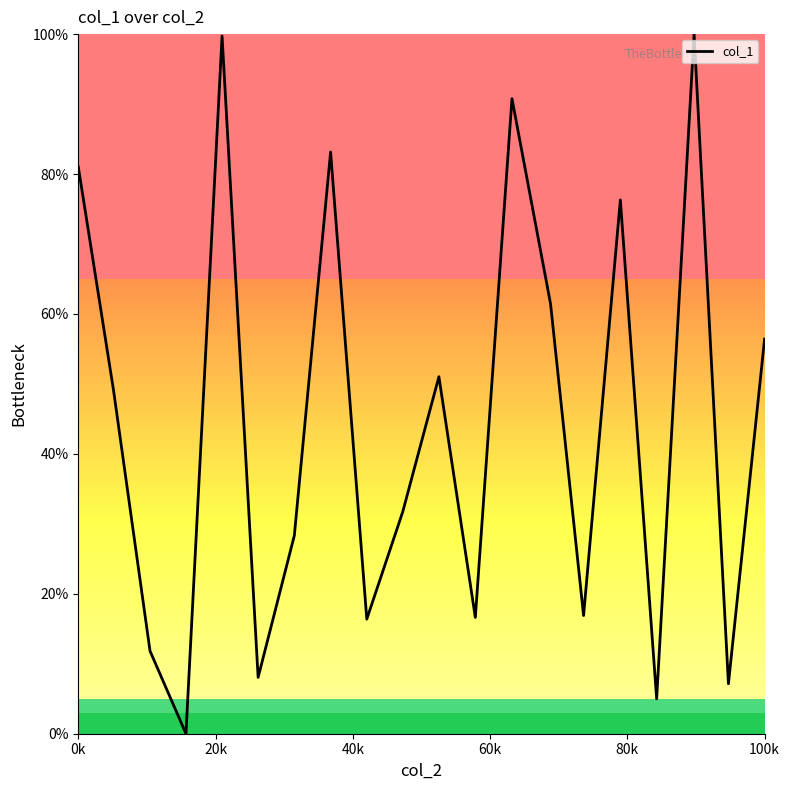

Is this an area chart (filled region under the line)?

No